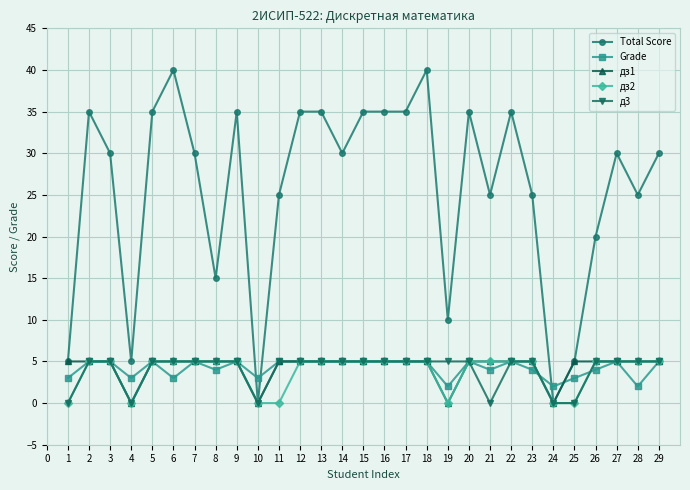

Reading right to left, list all the values displayed in this chart.

Total Score: 30	25	30	20	5	0	25	35	25	35	10	40	35	35	35	30	35	35	25	0	35	15	30	40	35	5	30	35	5
Grade: 5	2	5	4	3	2	4	5	4	5	2	5	5	5	5	5	5	5	5	3	5	4	5	3	5	3	5	5	3
дз1: 5	5	5	5	5	0	5	5	5	5	0	5	5	5	5	5	5	5	5	0	5	5	5	5	5	0	5	5	5
дз2: 5	5	5	5	0	0	5	5	5	5	0	5	5	5	5	5	5	5	0	0	5	5	5	5	5	0	5	5	0
д3: 5	5	5	5	0	0	5	5	0	5	5	5	5	5	5	5	5	5	5	0	5	5	5	5	5	0	5	5	0